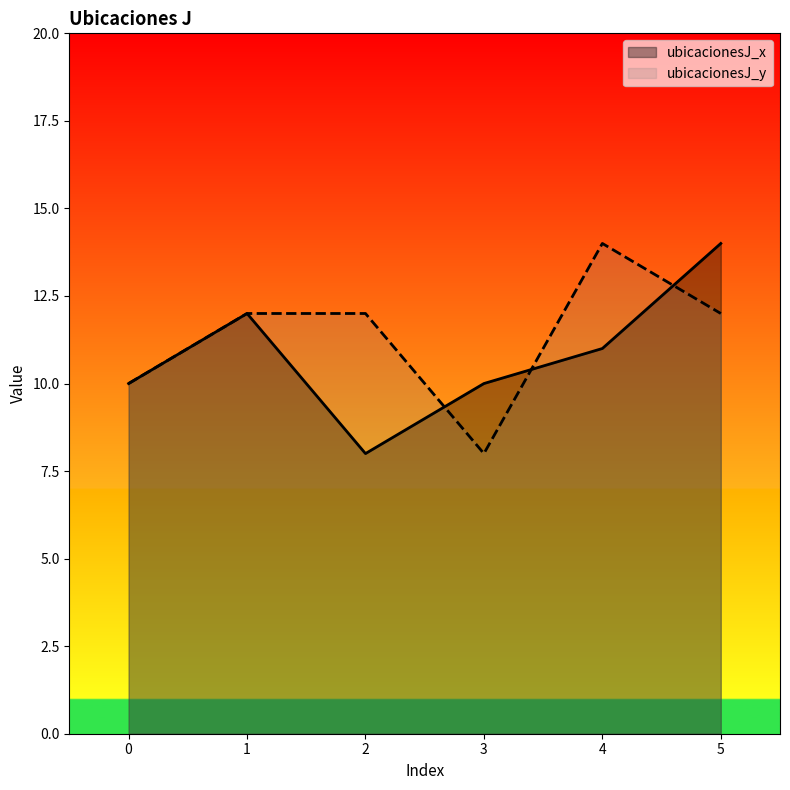

Reading right to left, transcribe all the data shown in this chart.

ubicacionesJ_x: 14	11	10	8	12	10
ubicacionesJ_y: 12	14	8	12	12	10